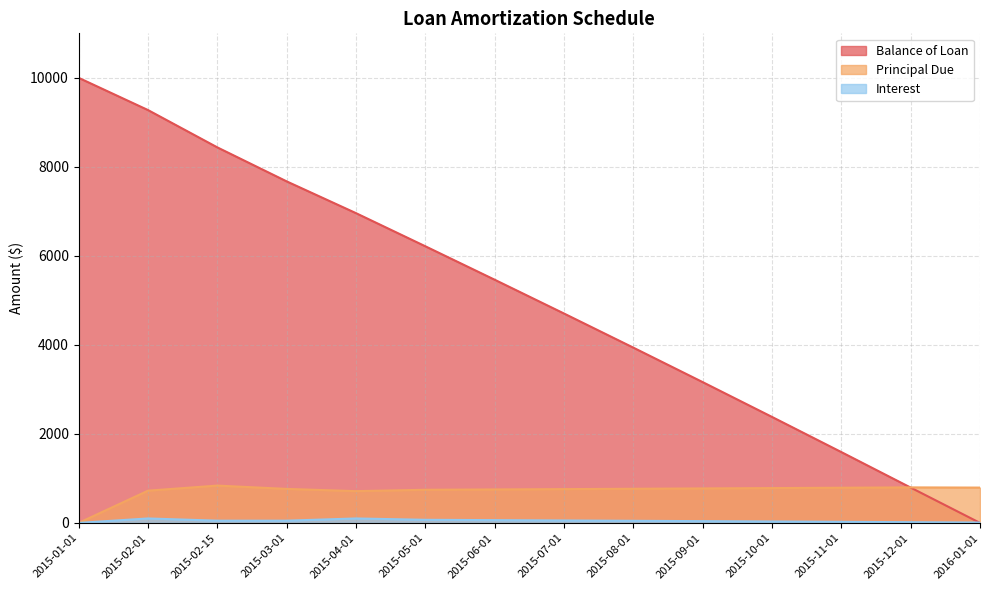

At which label is Principal Due closest to 419?

2015-04-01